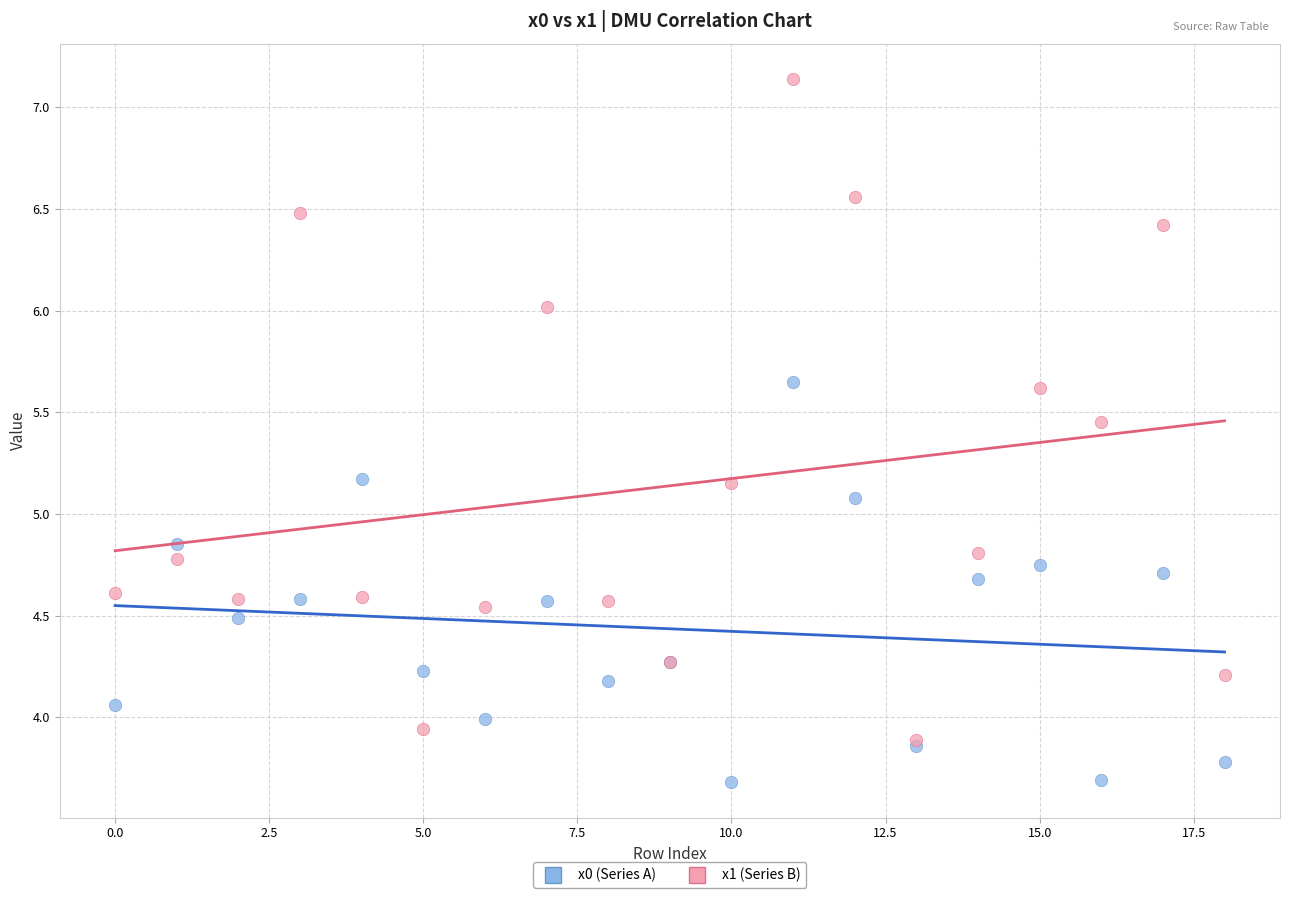

What are all the series names shown in the legend?

x0 (Series A), x1 (Series B)